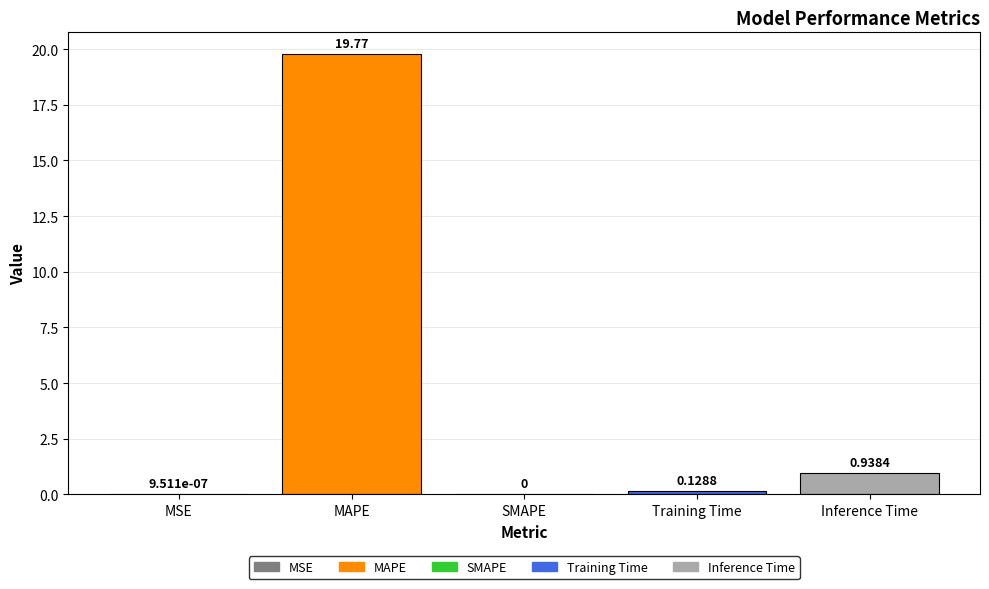

What is the sum of all values?

20.8